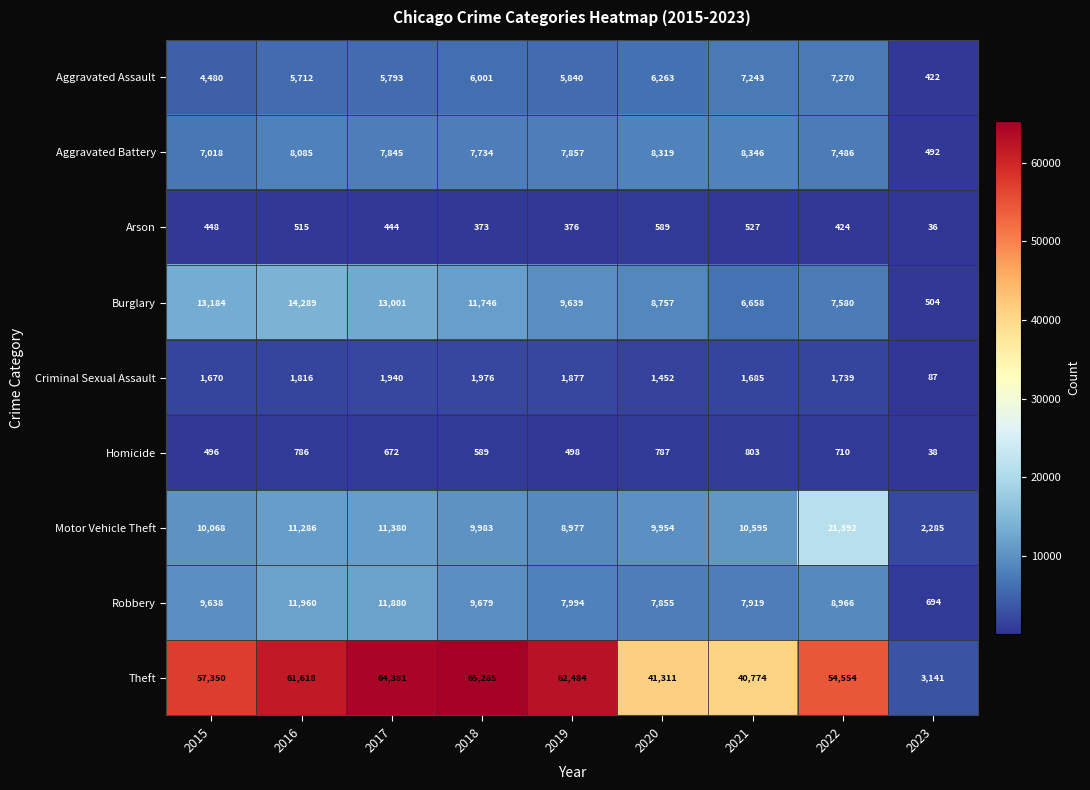

What is the difference between the Homicide values at 2020 and 2015?

291